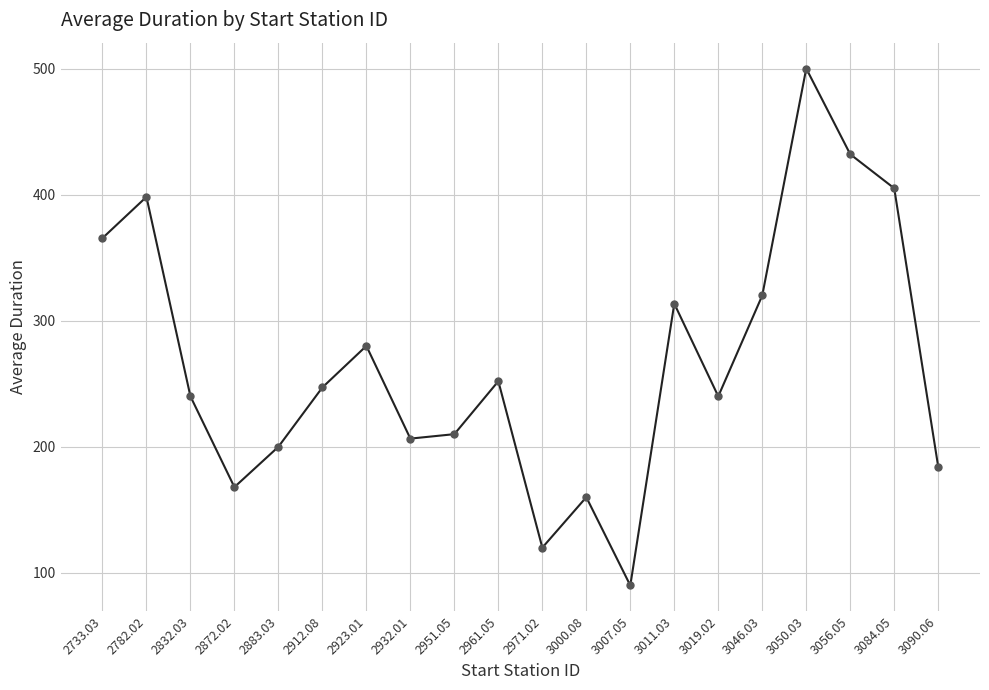

What is the change in value from 3000.08 to 3019.02?

+80.0